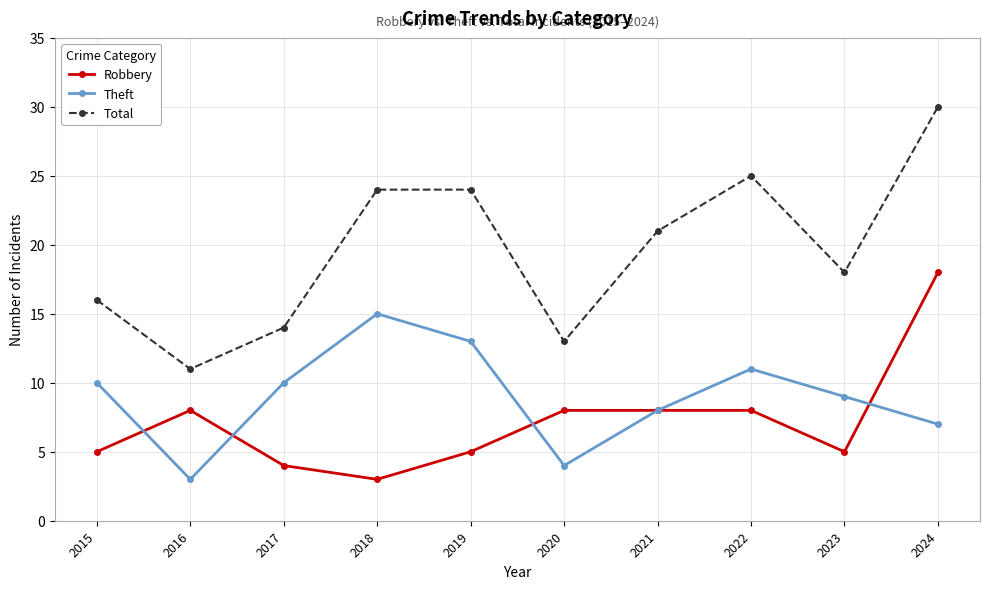

Does the chart have visible grid lines?

Yes